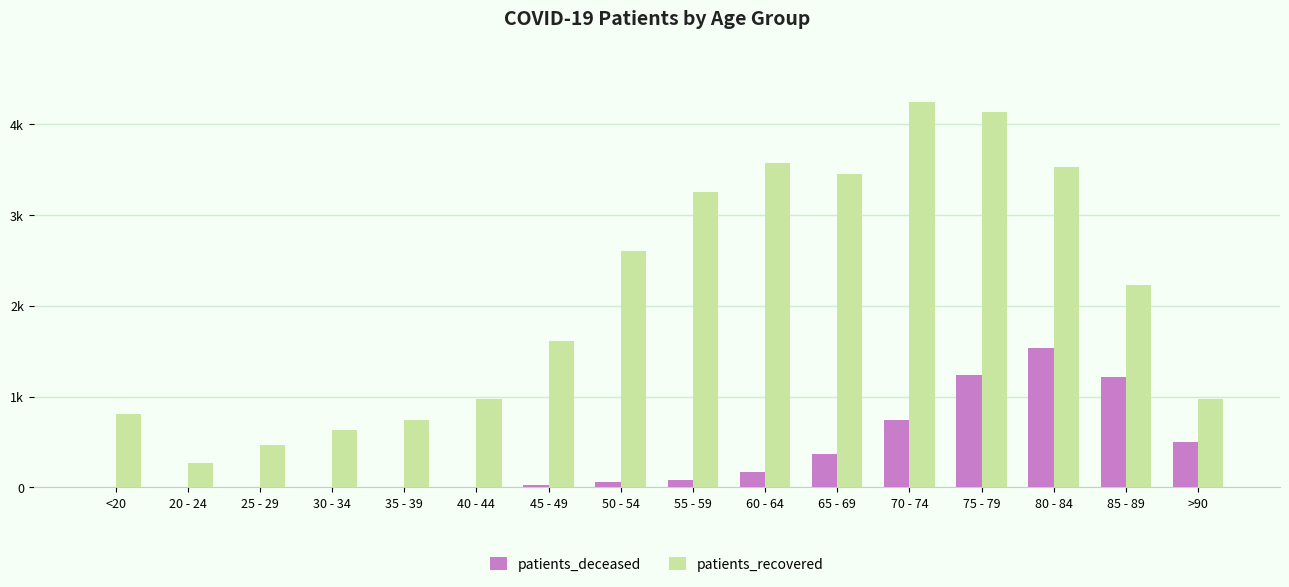

Between 50 - 54 and <20, which is larger?

50 - 54